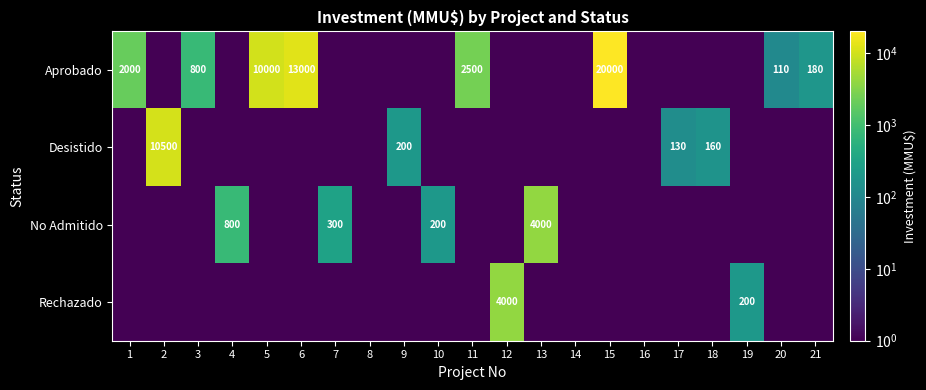

The value of No Admitido at 4 is 800.0. True or false?

True